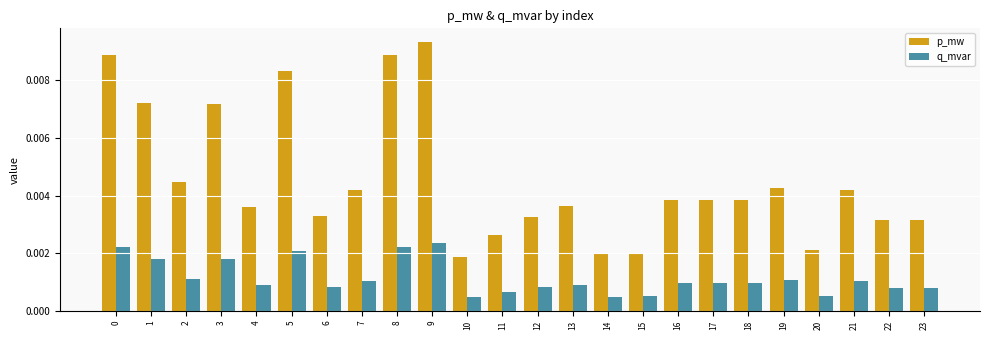

Which series has the largest range (max minus min)?

p_mw